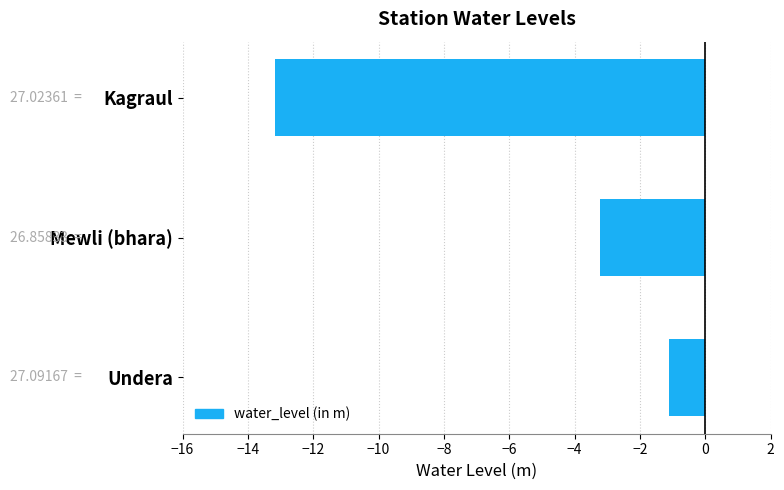

List the labels in order of value, largest first.

Undera, Mewli (bhara), Kagraul